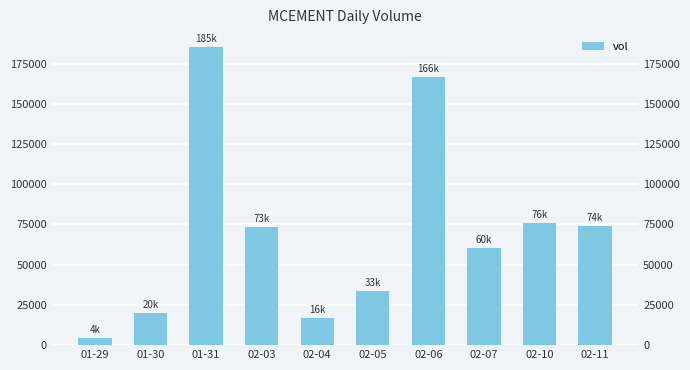

What is the ratio of the value at 02-05 to the value at 02-07?

0.6